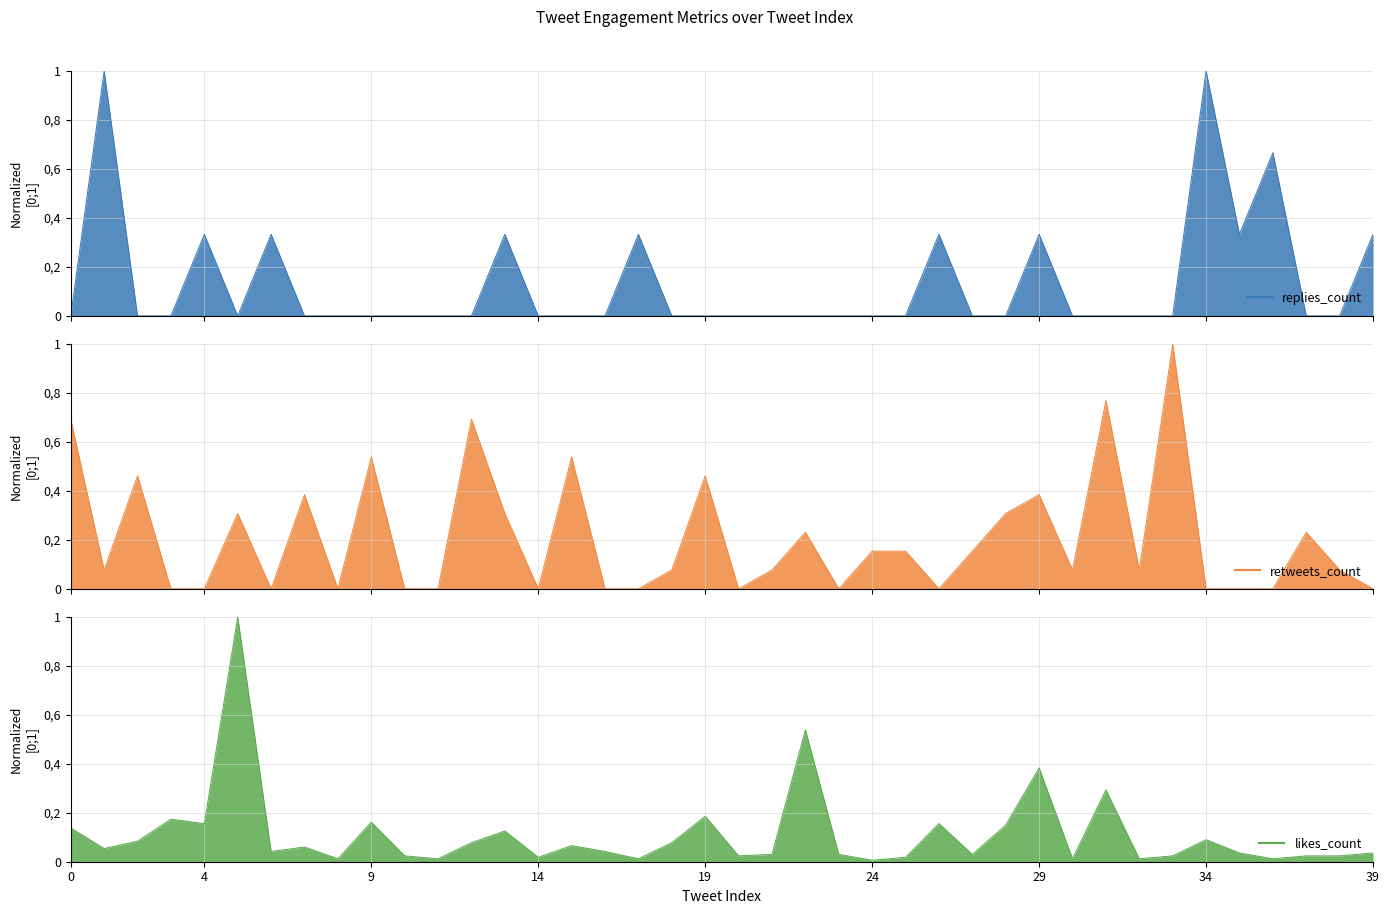

What is the difference between the likes_count values at 30 and 22?

0.5